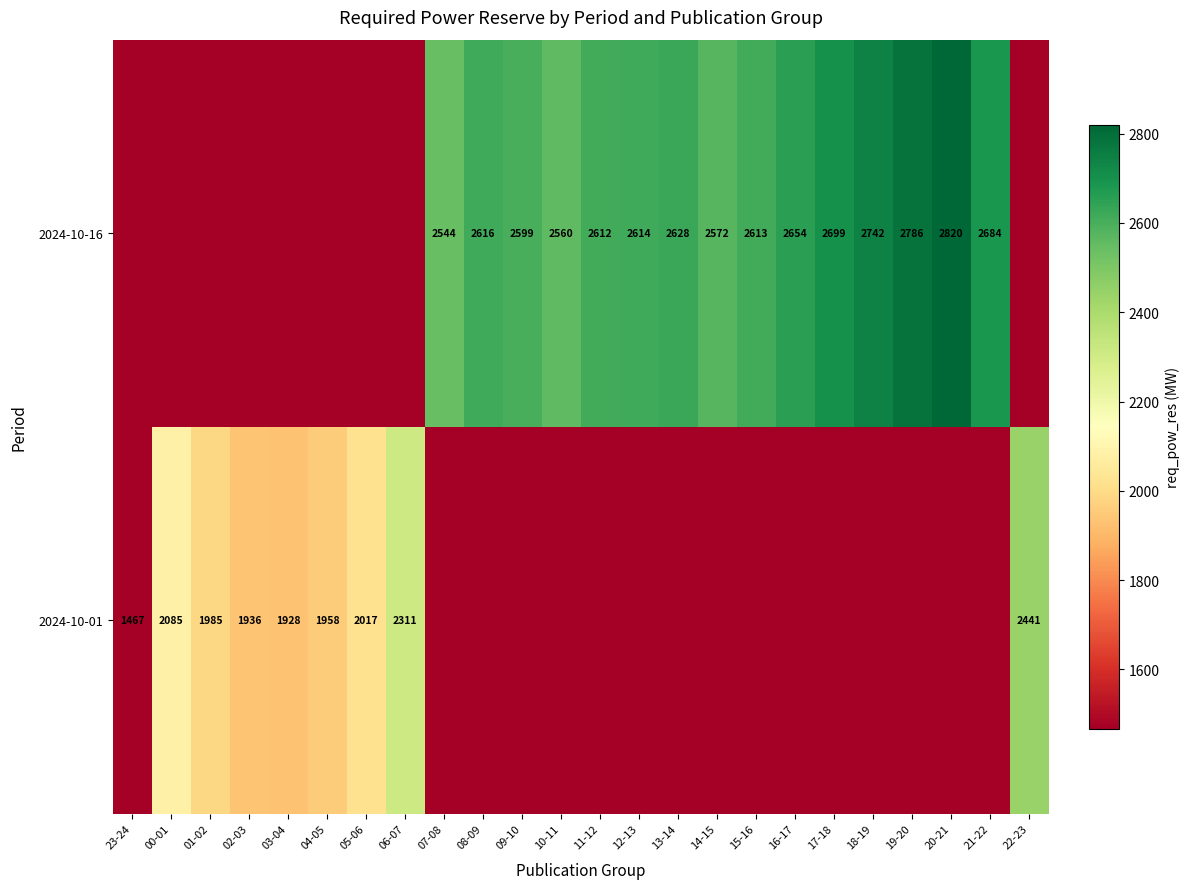

The 2024-10-01 series shows 3931 at 22-23. True or false?

False